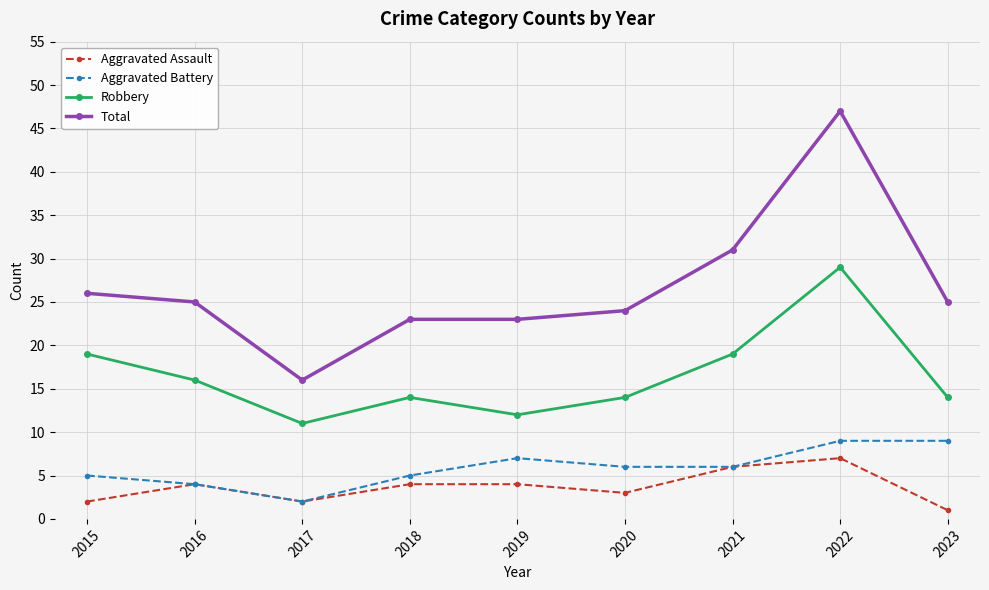

What value does the Total series have at 2019?

23